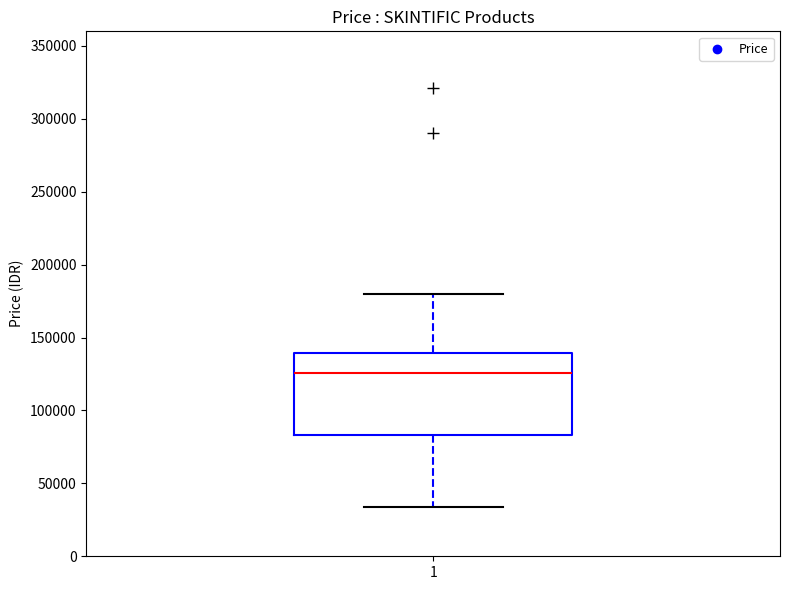

Where is the lower edge of the box at x = 1 on the y-axis? The values are not printed on the chart, so give them approximately, as read against the axis.

85000